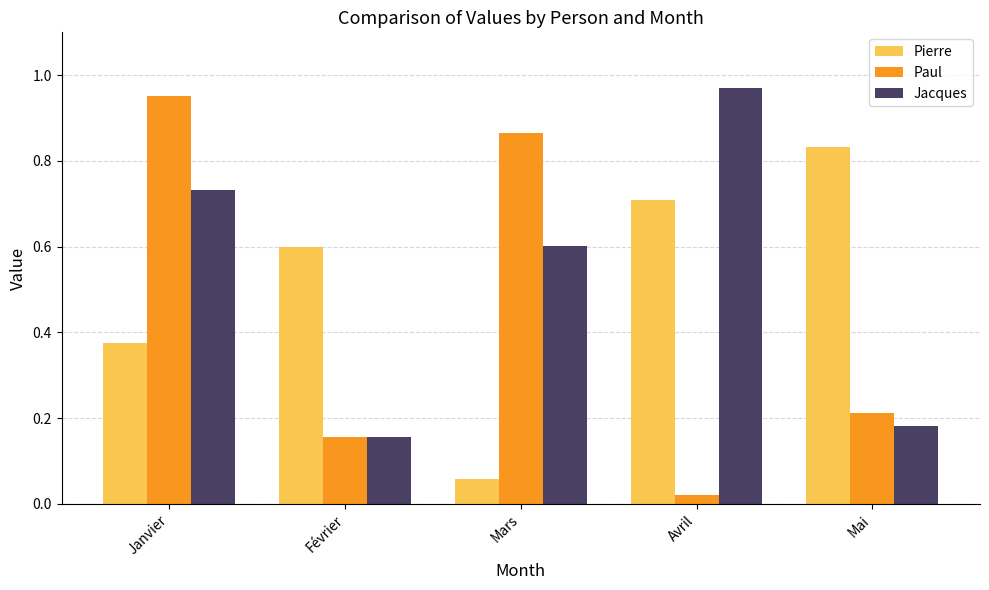

Rank the series at Avril from highest to lowest value.

Jacques, Pierre, Paul